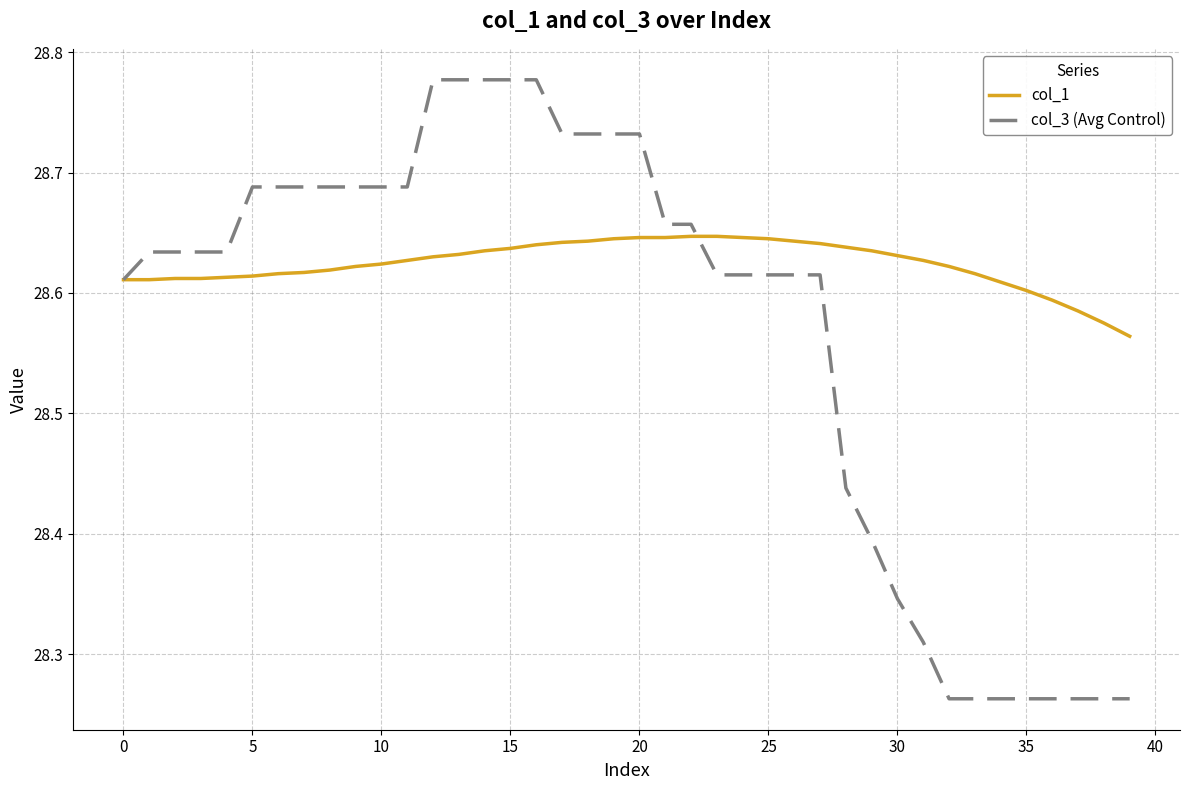

Is this an area chart (filled region under the line)?

No